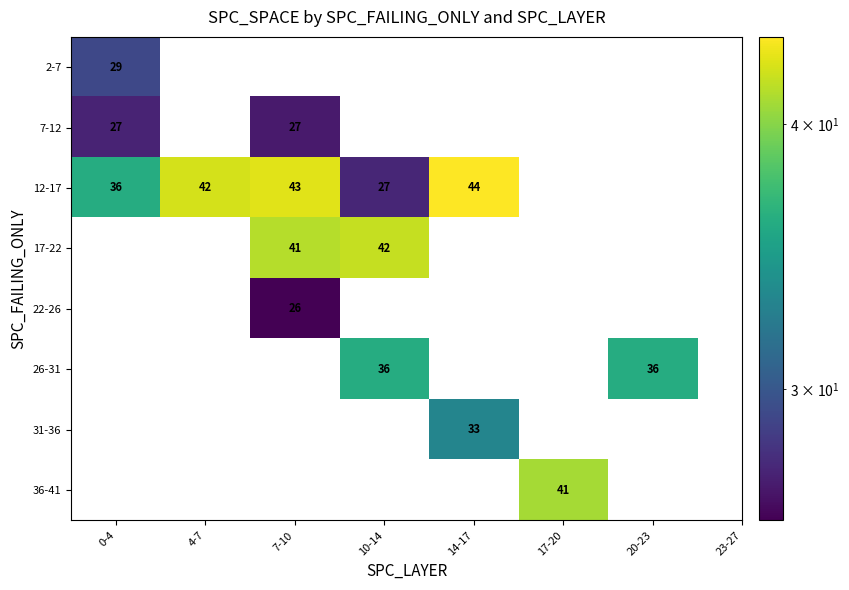

What is the sum of the 12-17 values at 14-17 and 0-4?

80